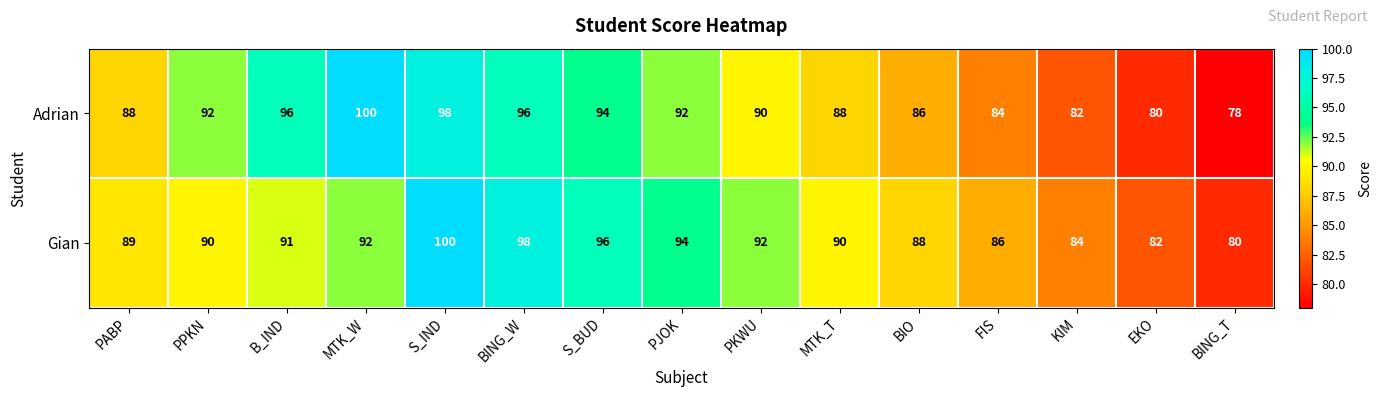

What is the total value across all series at MTK_W?

192